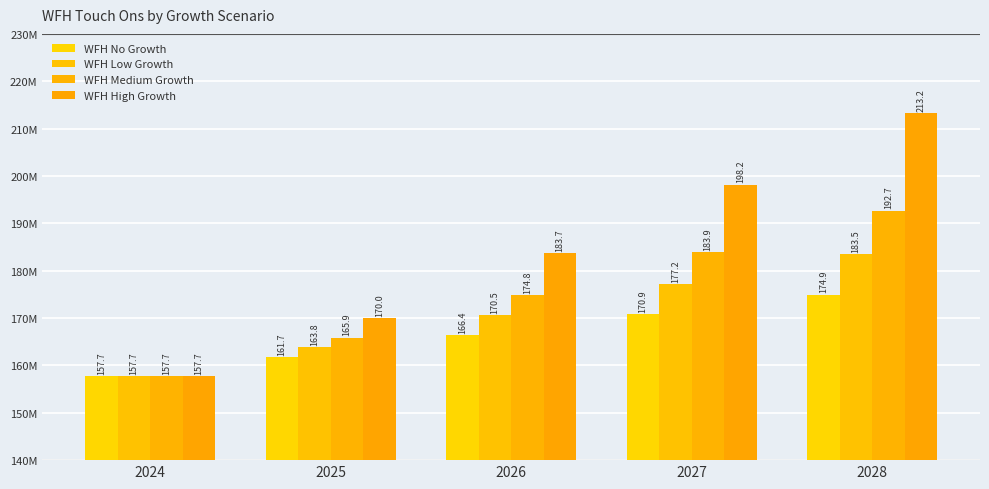

How many bars are there in each group?

4